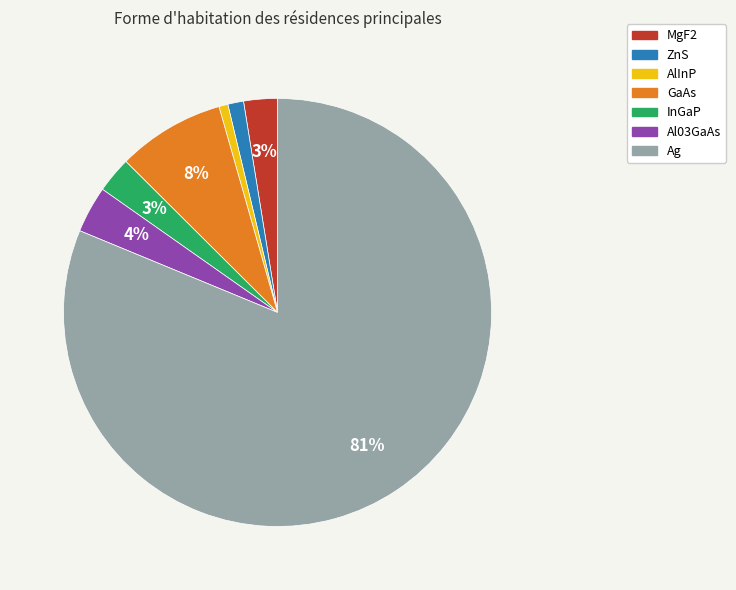

Count the number of slices in the pie.

7